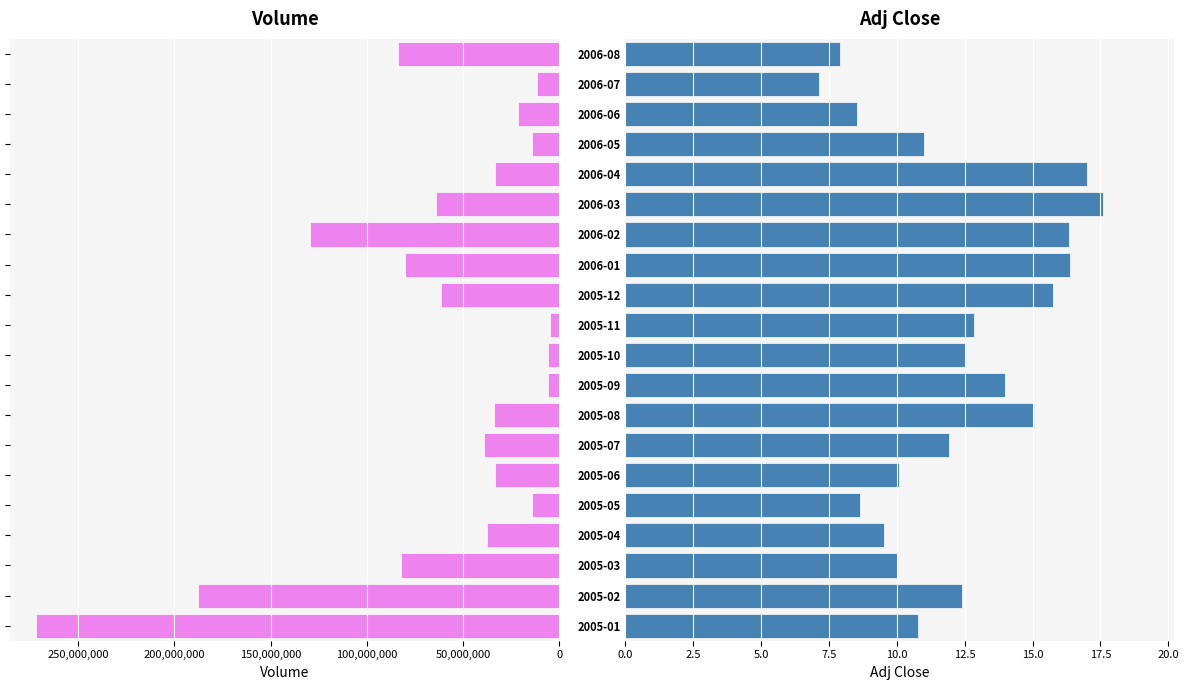

Rank the series by their average value, from highest to lowest.

Volume, Adj Close